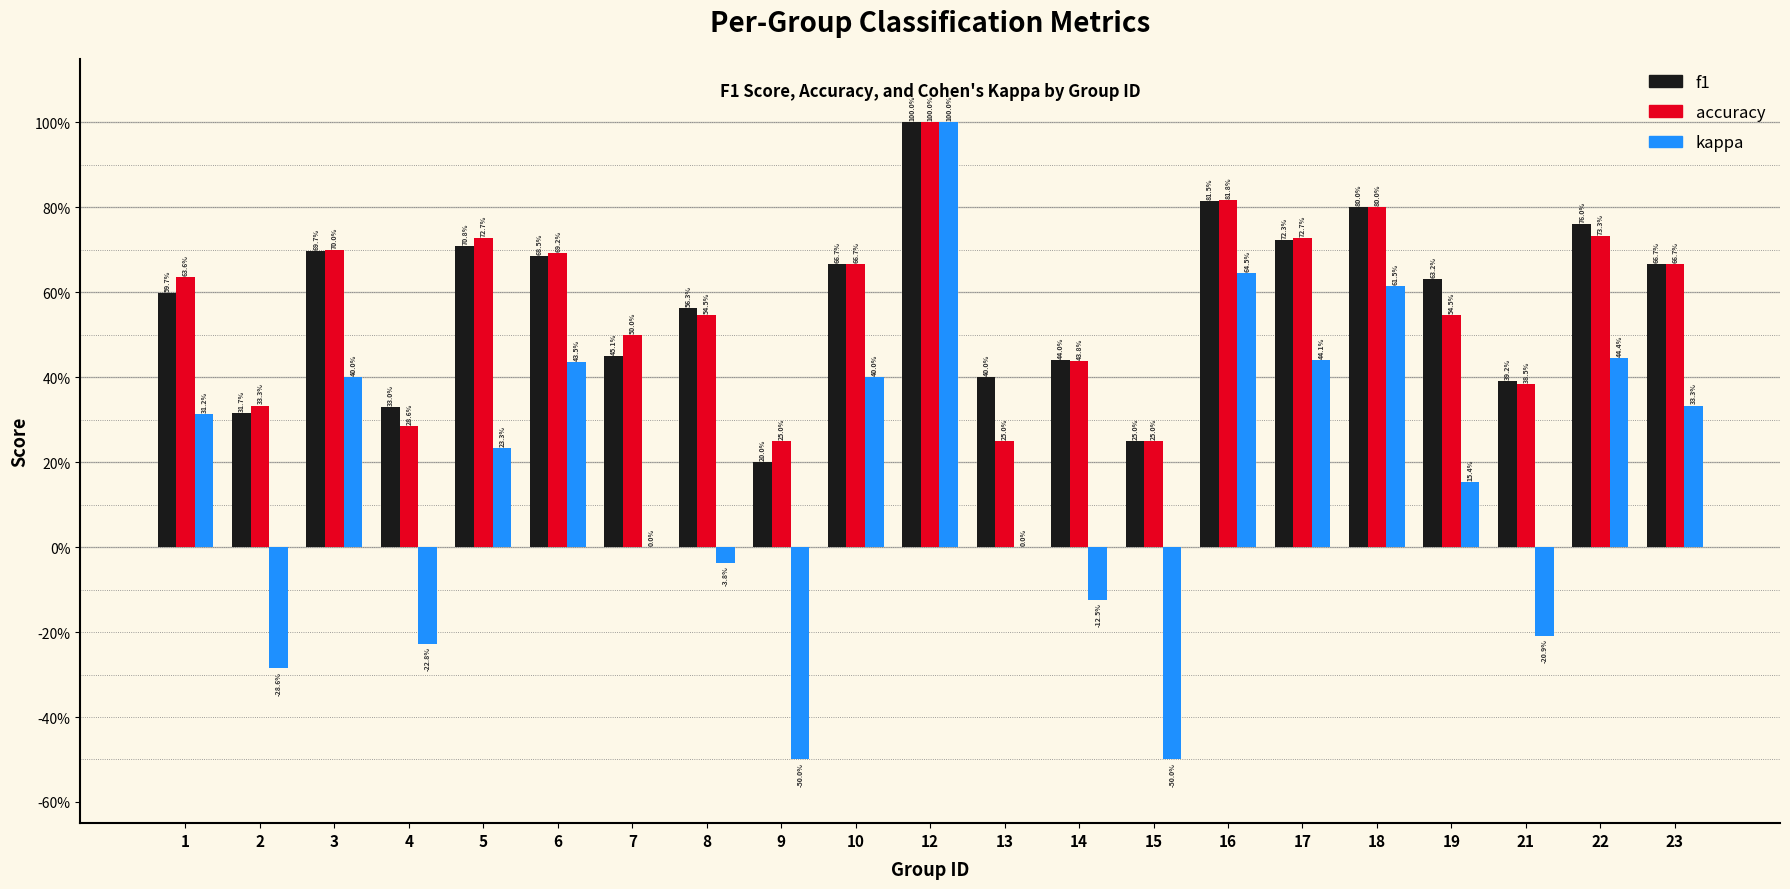

At which label does kappa reach its peak?

12